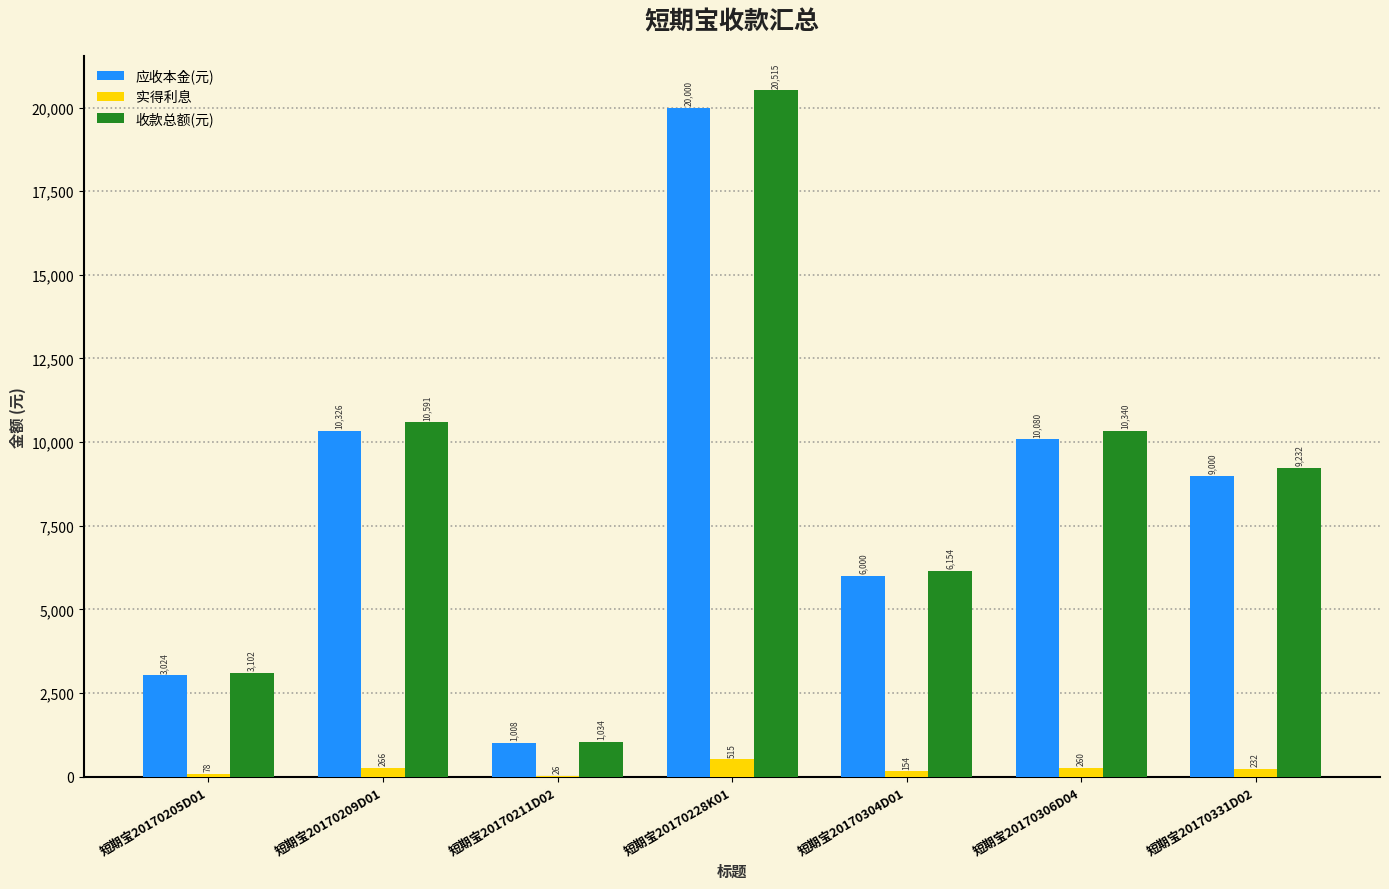

Are the bars horizontal?

No